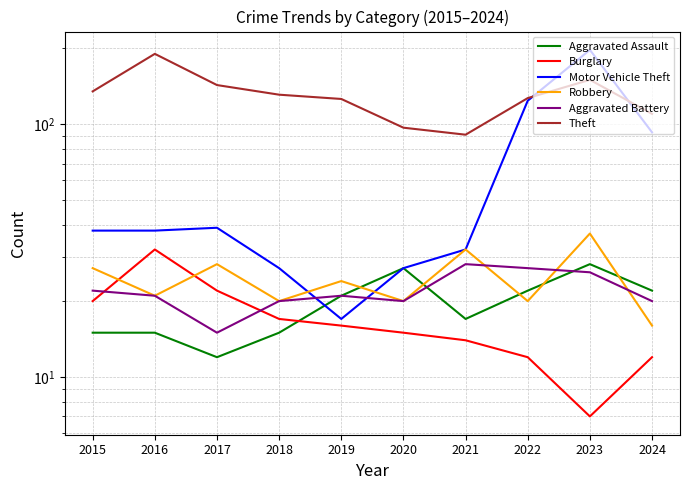

Which series changed the most between 2017 and 2023?

Motor Vehicle Theft